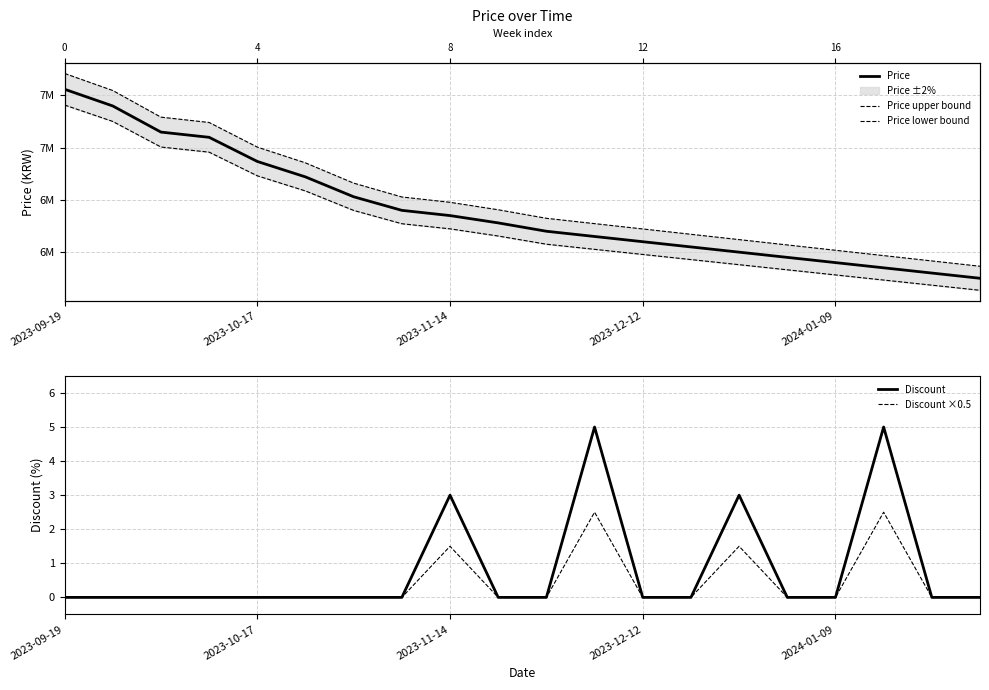

At how many categories does at least one series exceed 5922792?

18